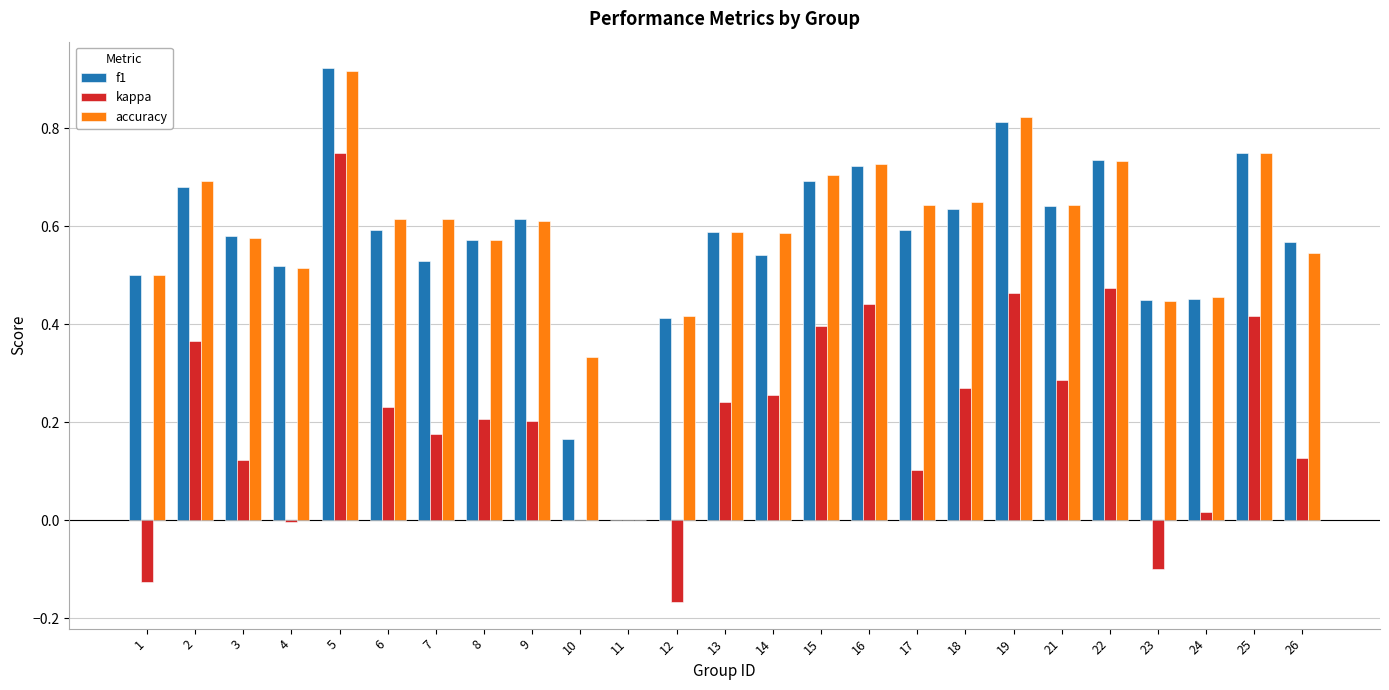

What is the sum of all kappa values?

5.2